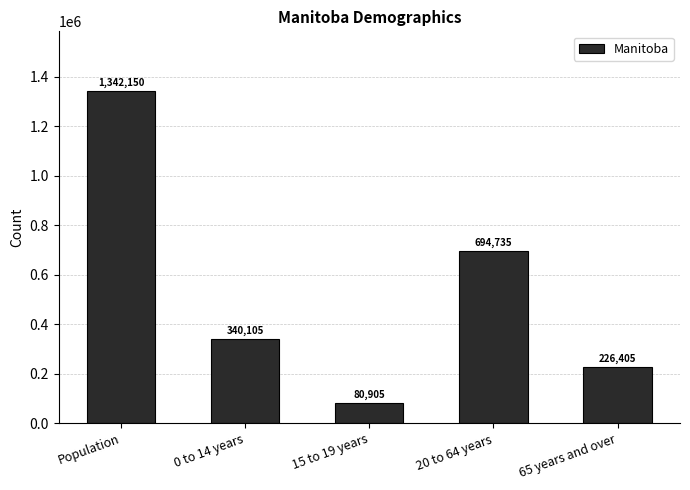

True or false: the data shows 319831 at Population.

False